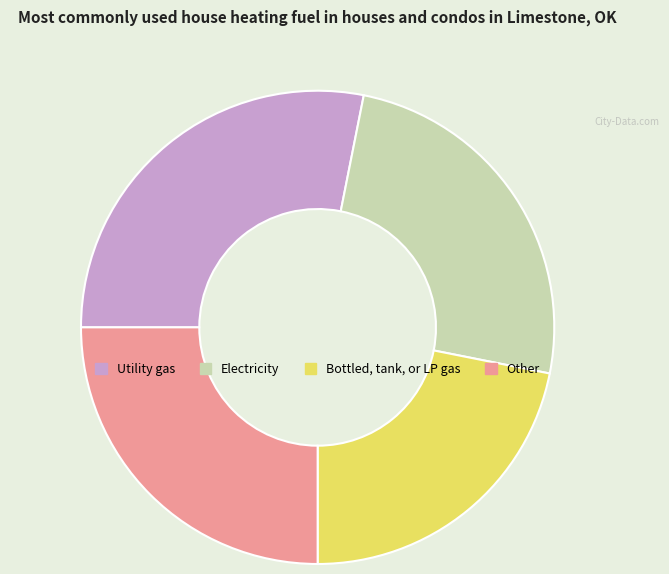

Is there a majority slice in this chart?

No